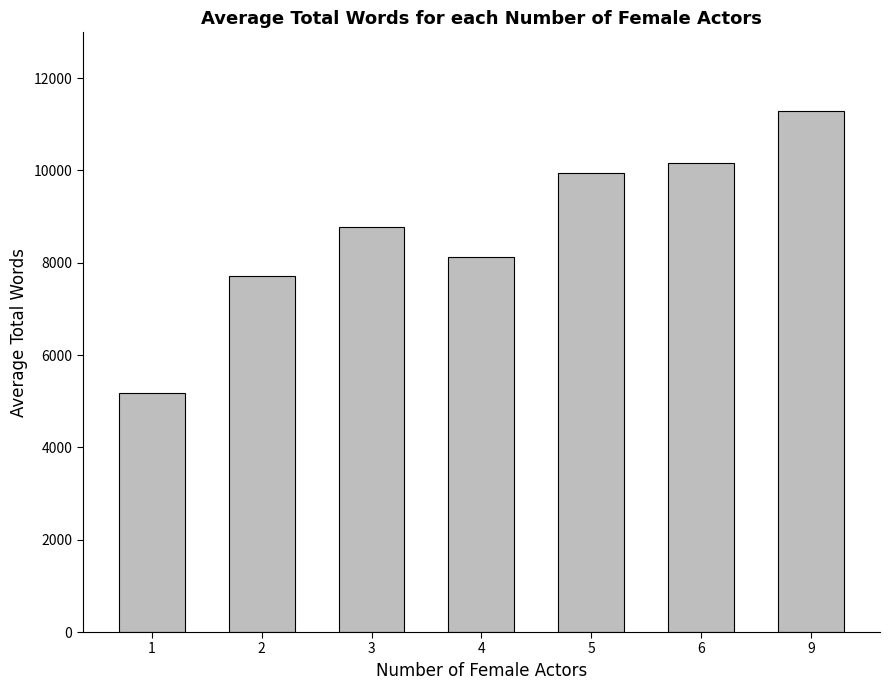

What is the change in value from 4 to 6?

+2051.0